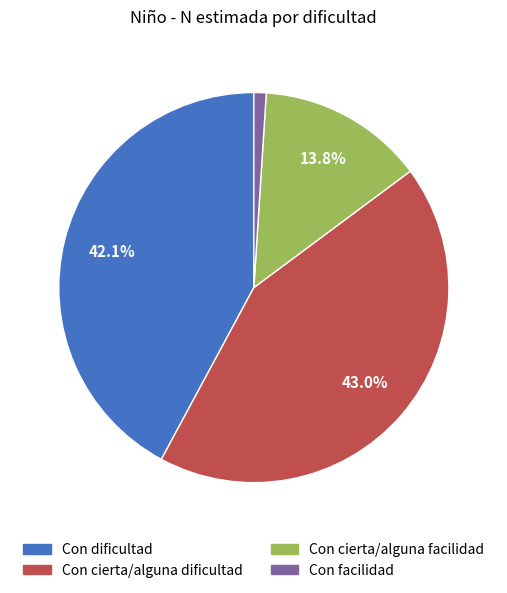

What is the smallest slice in the pie chart?

Con facilidad